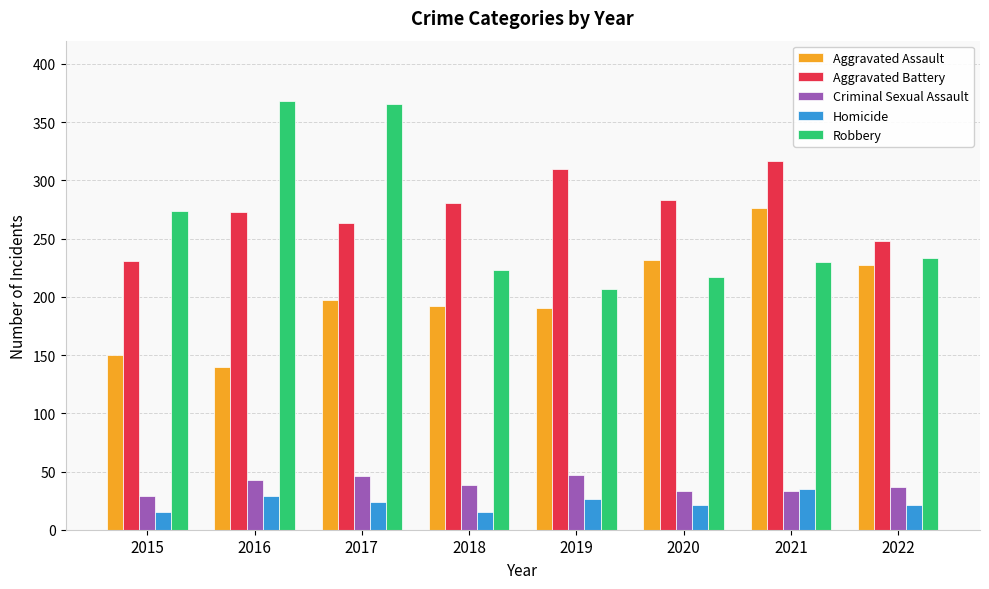

What is the smallest value displayed?

15